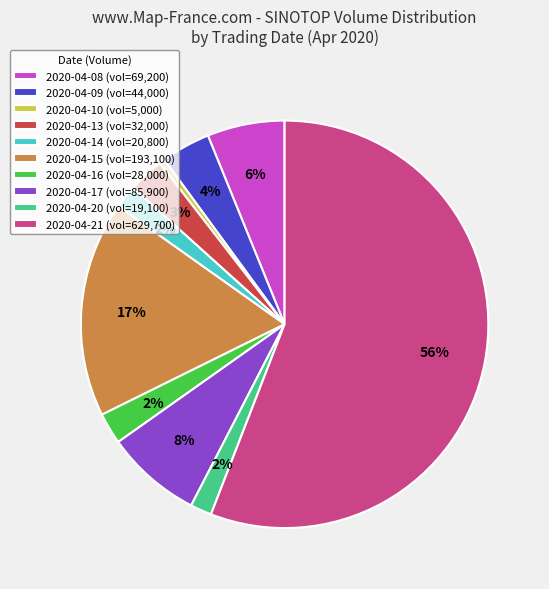

What is the largest slice in the pie chart?

2020-04-21